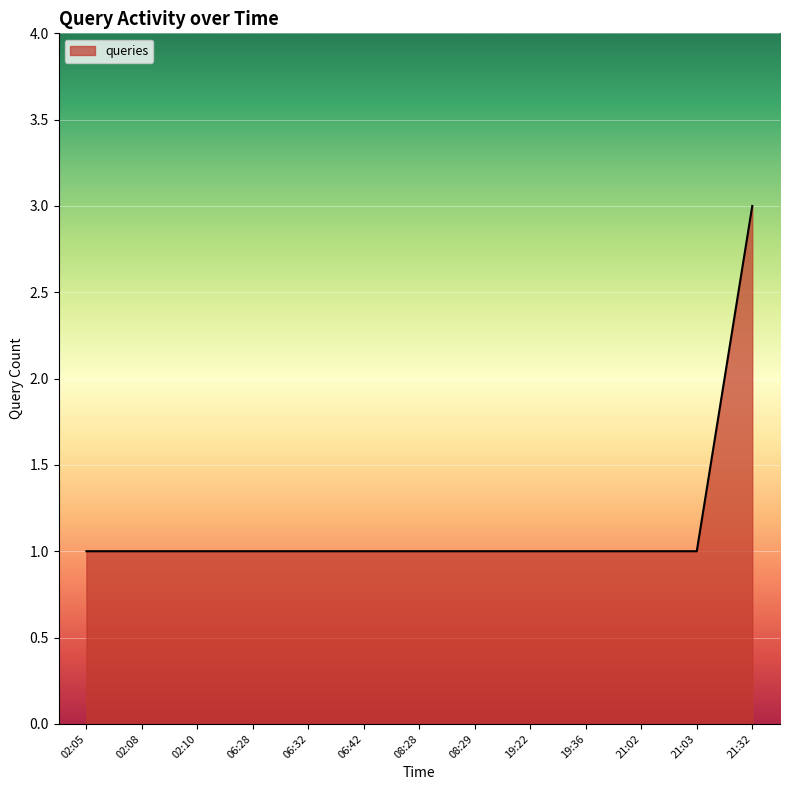

What is the difference between the maximum and minimum values?

2